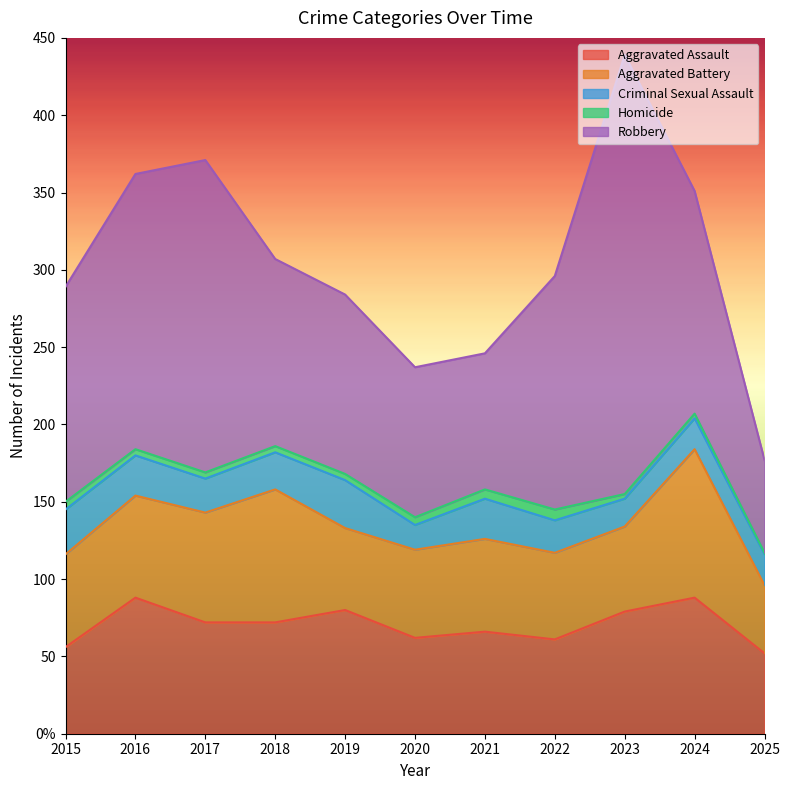

The value of Homicide at 2022 is 10. True or false?

False